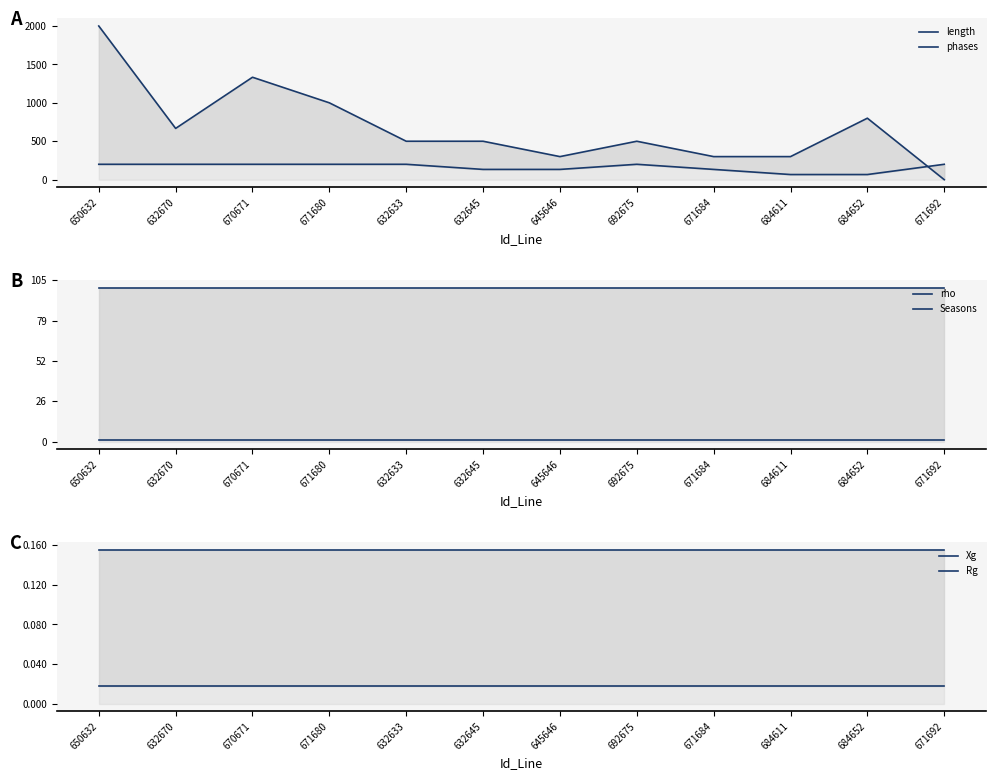

Where is length nearest to the value 1000?

671680